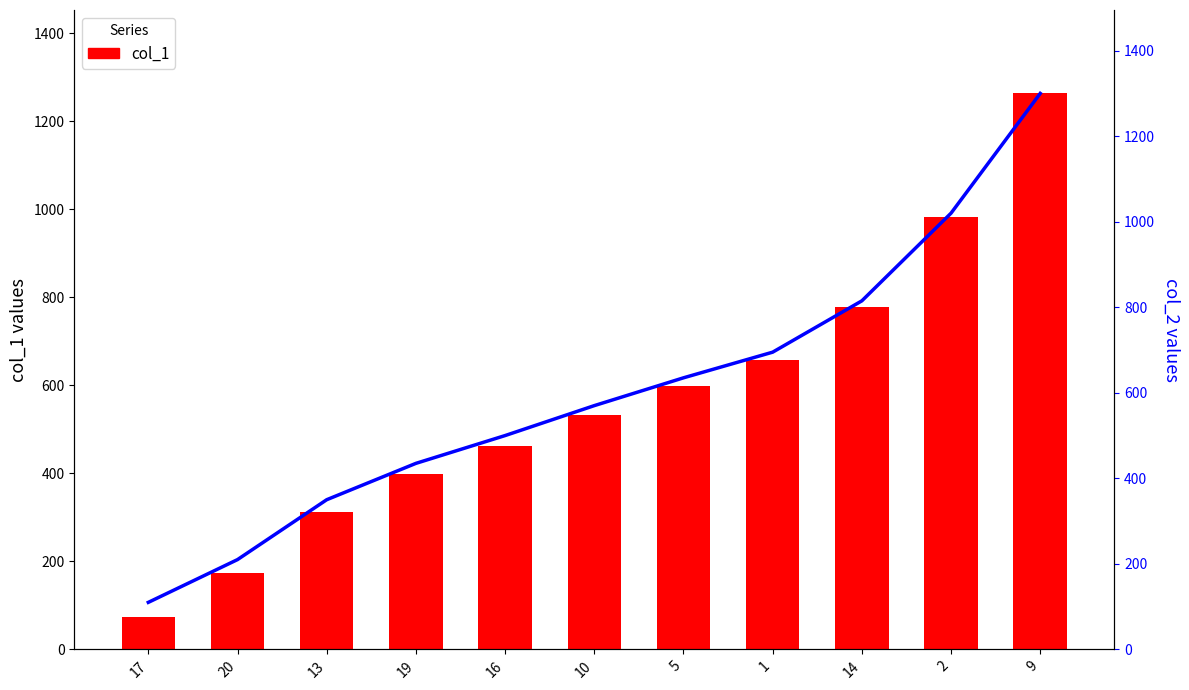

Reading right to left, extract all data points from this chart.

col_1: 1263	983	778	658	598	533	463	398	313	173	73
col_2: 1300	1020	815	695	635	570	500	435	350	210	110